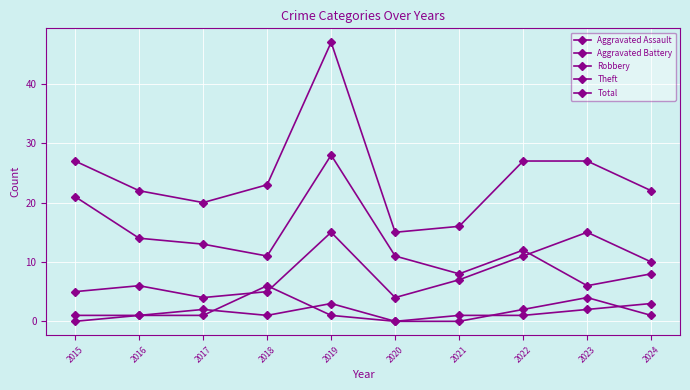

Does the chart have visible grid lines?

Yes